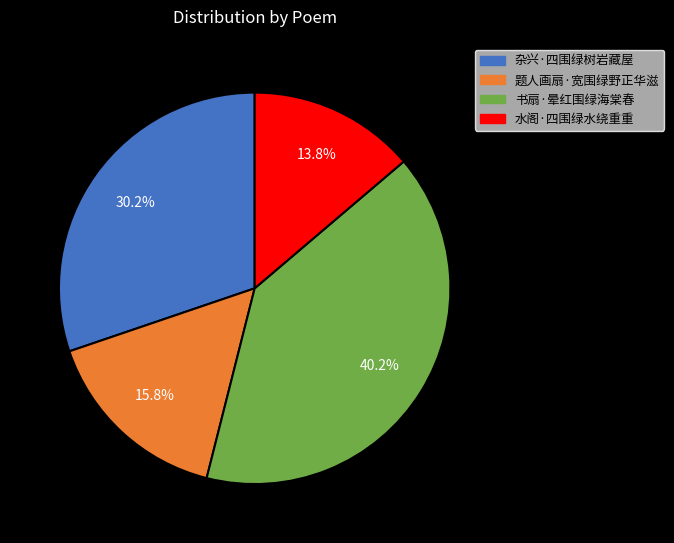

How many segments does this pie chart have?

4